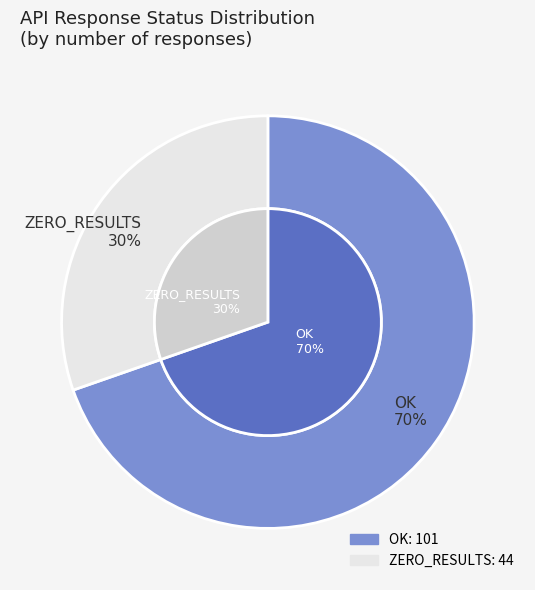

What is the majority slice?

OK